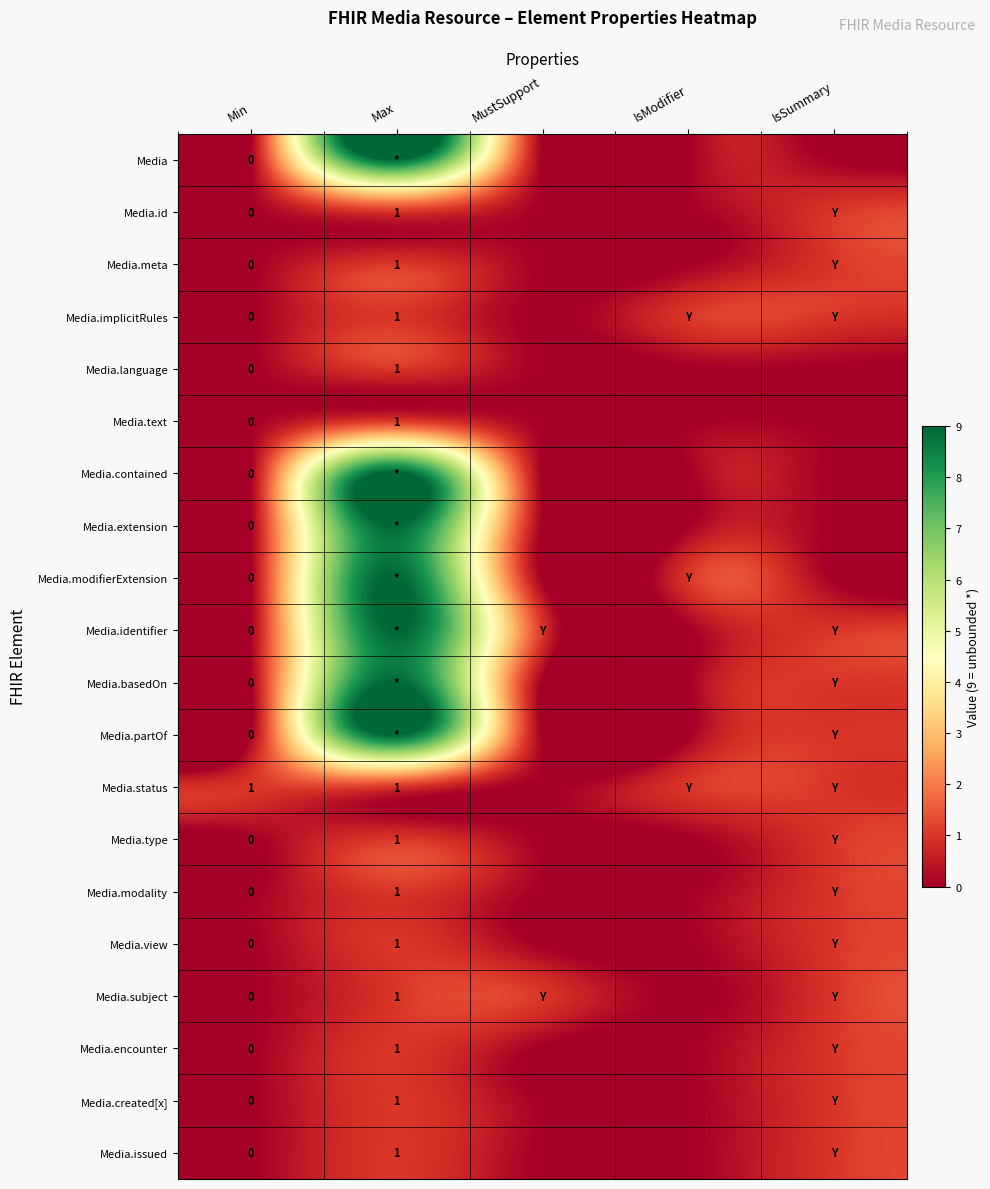

True or false: Media.meta has a value of 0 at Max.

False